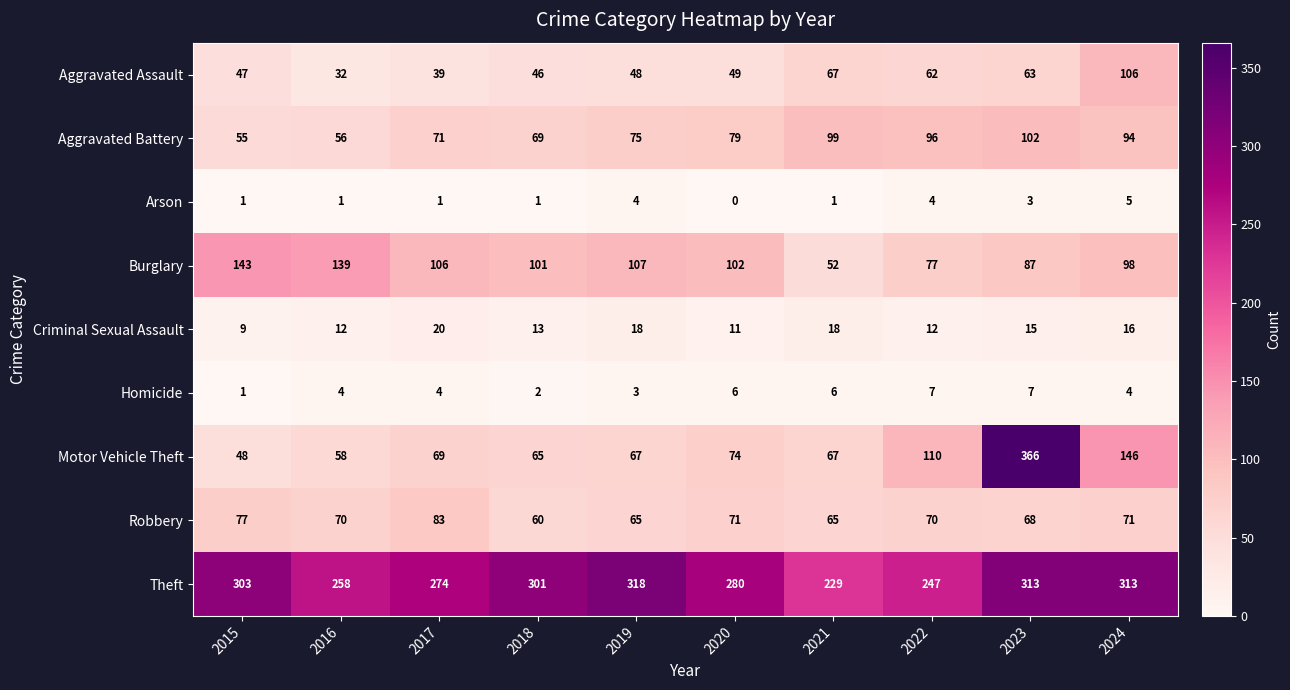

Between 2015 and 2021, which series saw the biggest shift?

Burglary